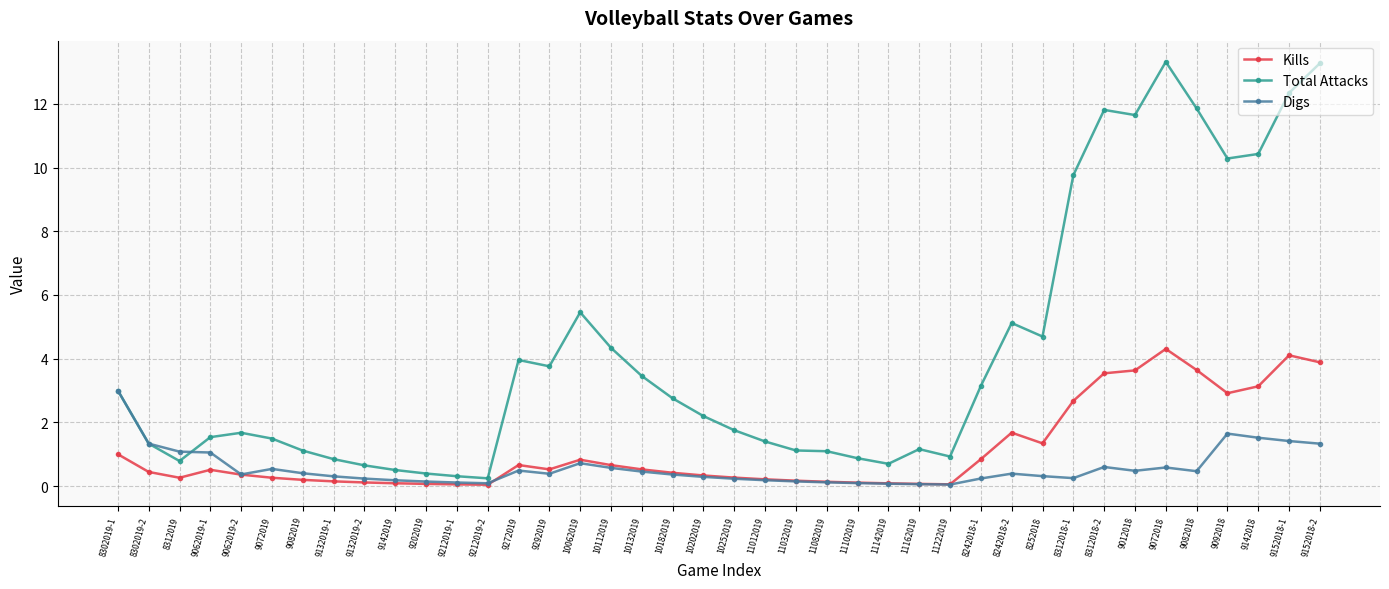

Is it true that Digs equals 0.1 at 9212019-2?

True